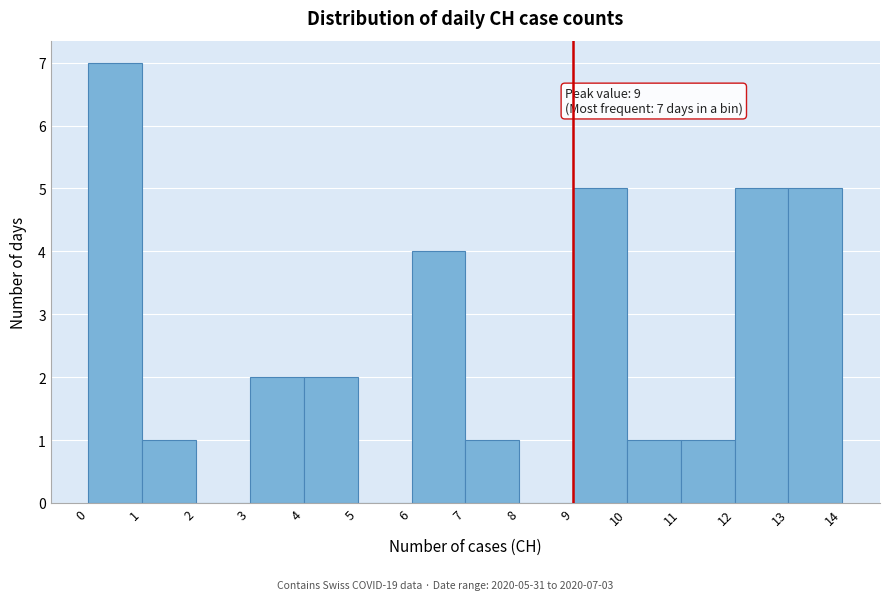

Which range on the x-axis has the tallest bar?

0 to 1